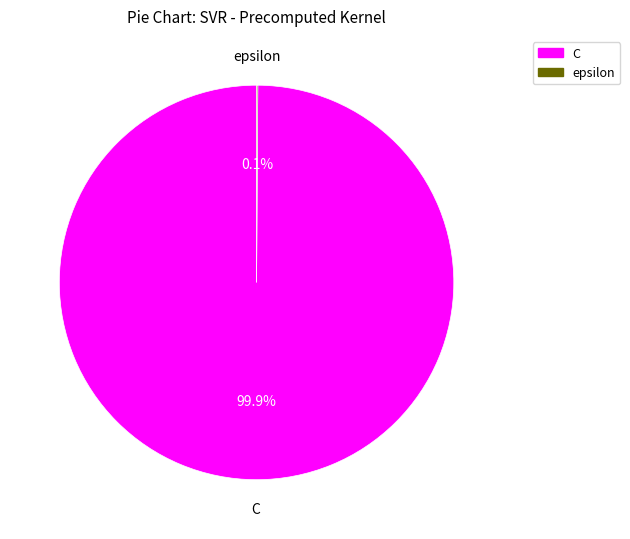

Which slice represents more than half of the pie?

C